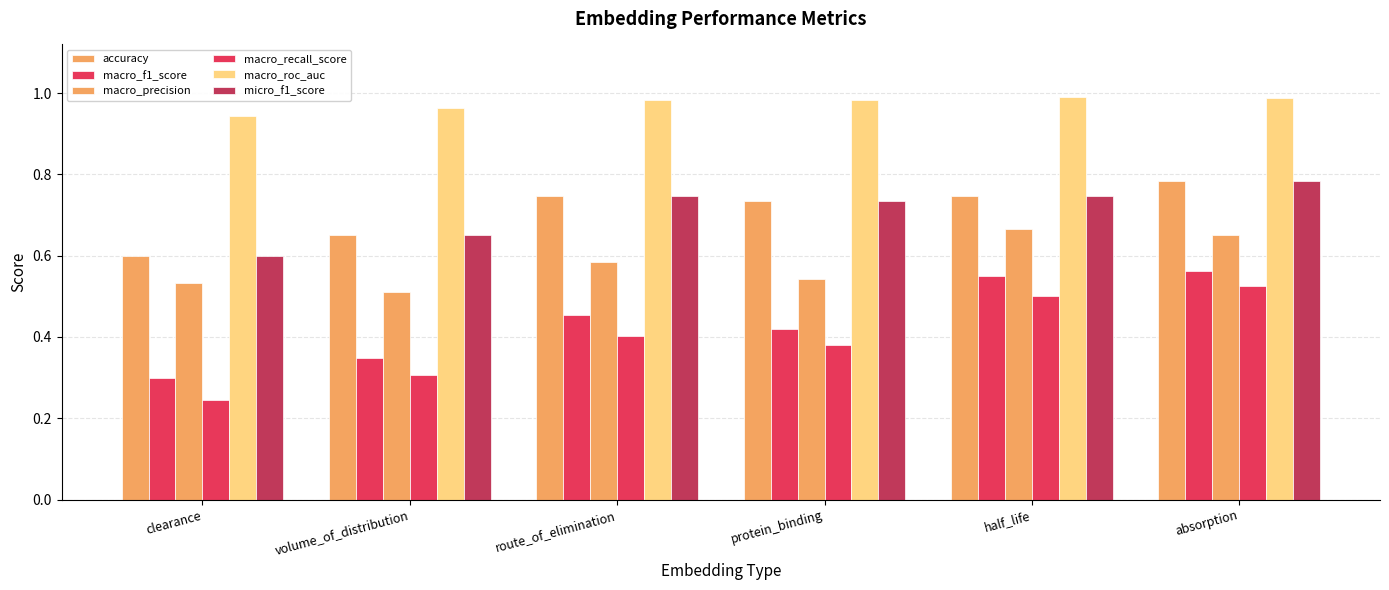

How many categories are shown in the chart?

6